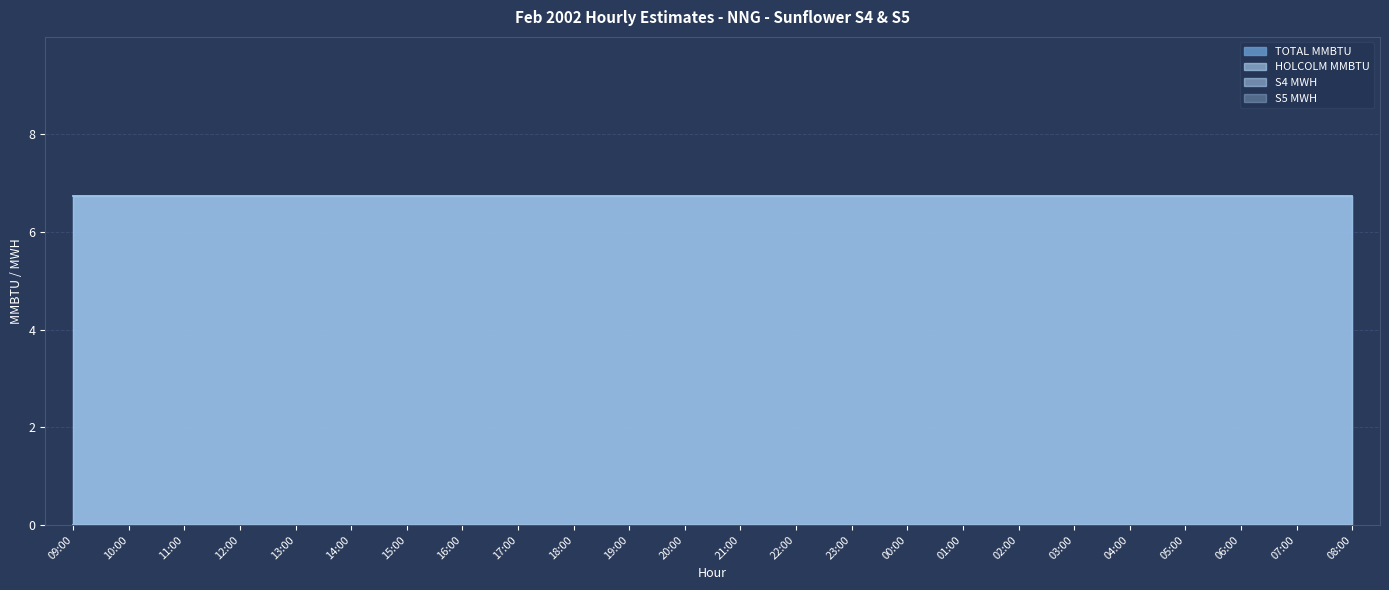

Which series has the largest total across all categories?

TOTAL MMBTU